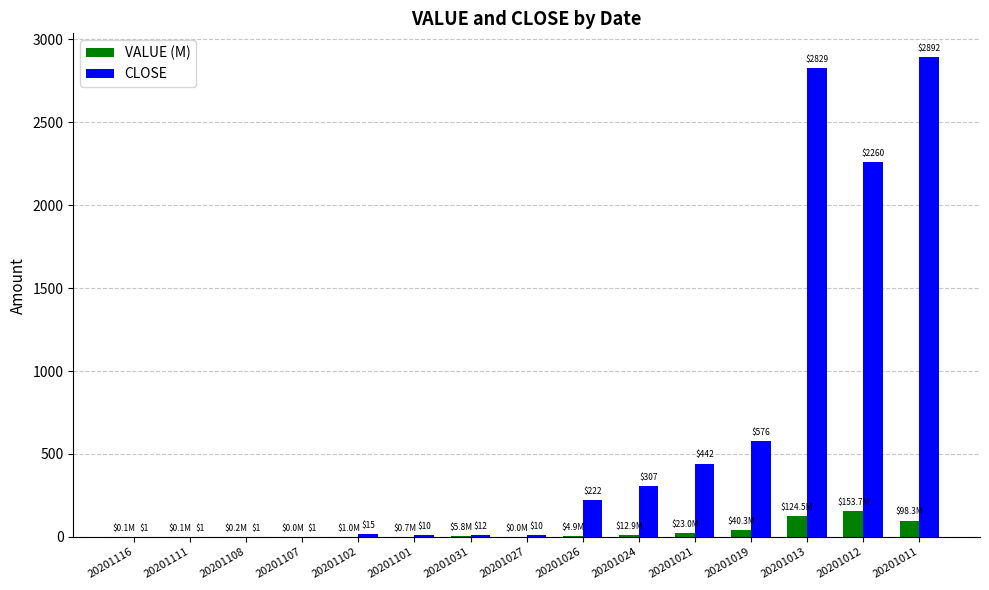

Between 20201111 and 20201102, which series saw the biggest shift?

CLOSE